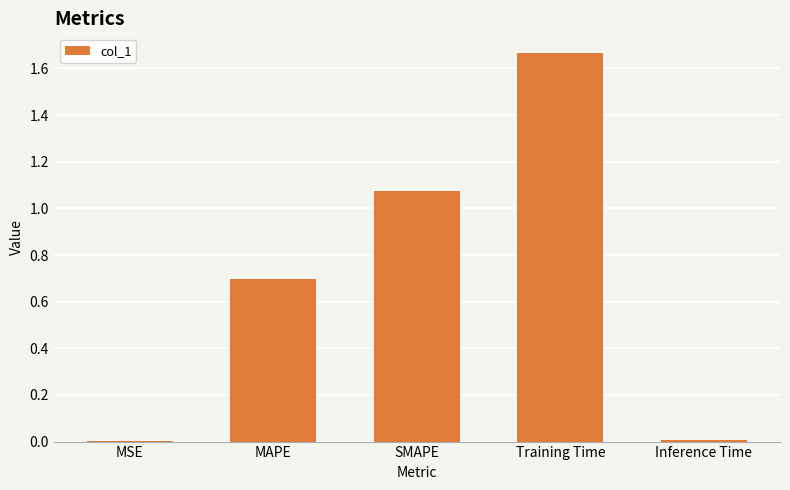

What is the change in value from MSE to Training Time?

+1.7